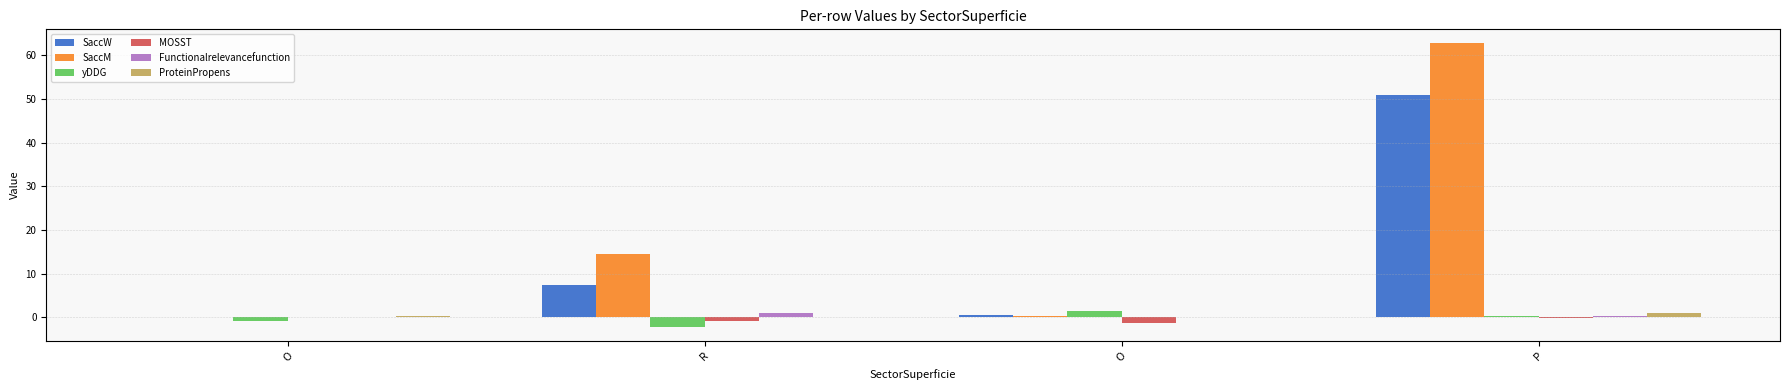

Count the number of data series in this chart.

6